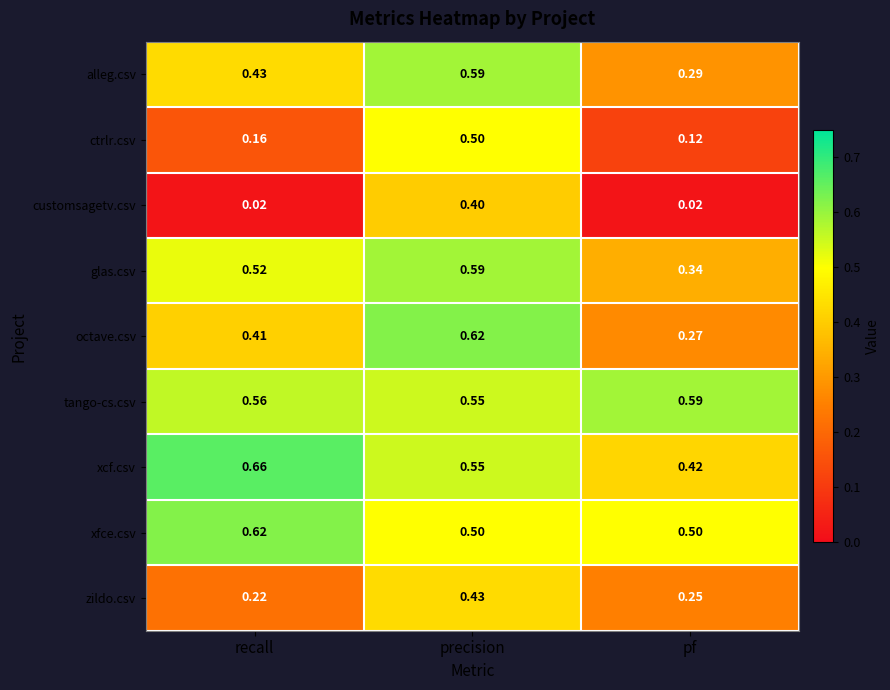

Is the value of zildo.csv at precision greater than the value of xfce.csv at precision?

No